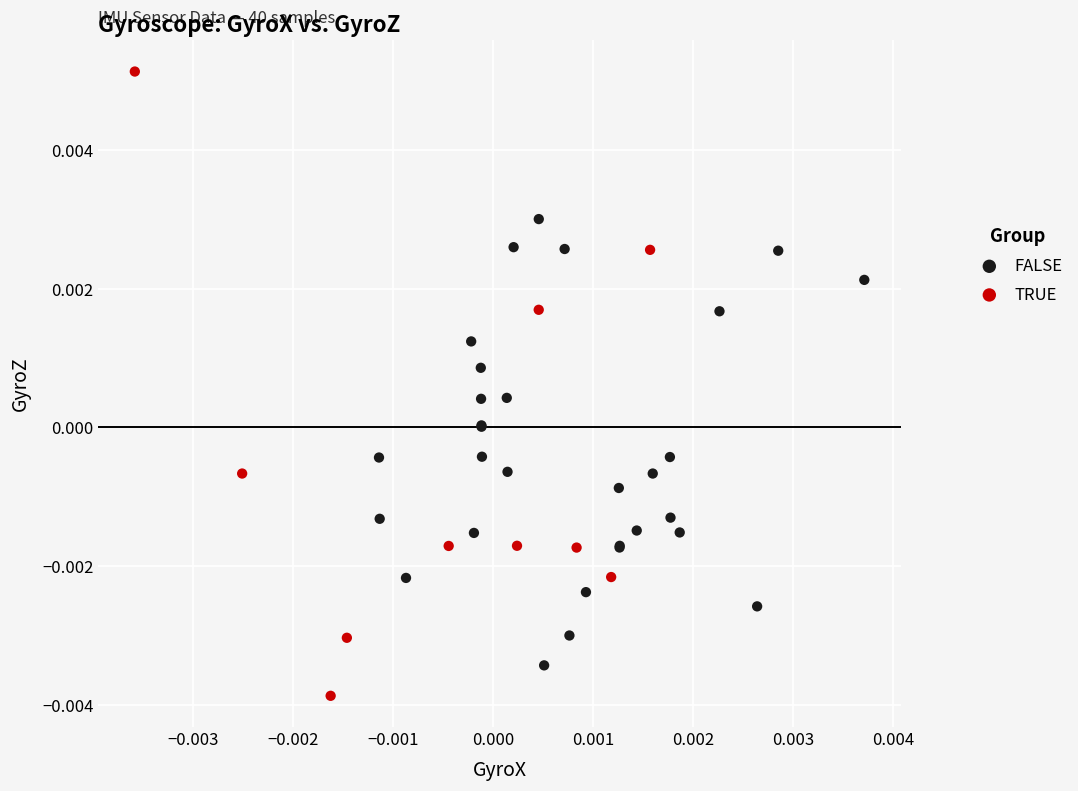

Which series reaches the maximum Y coordinate?

TRUE